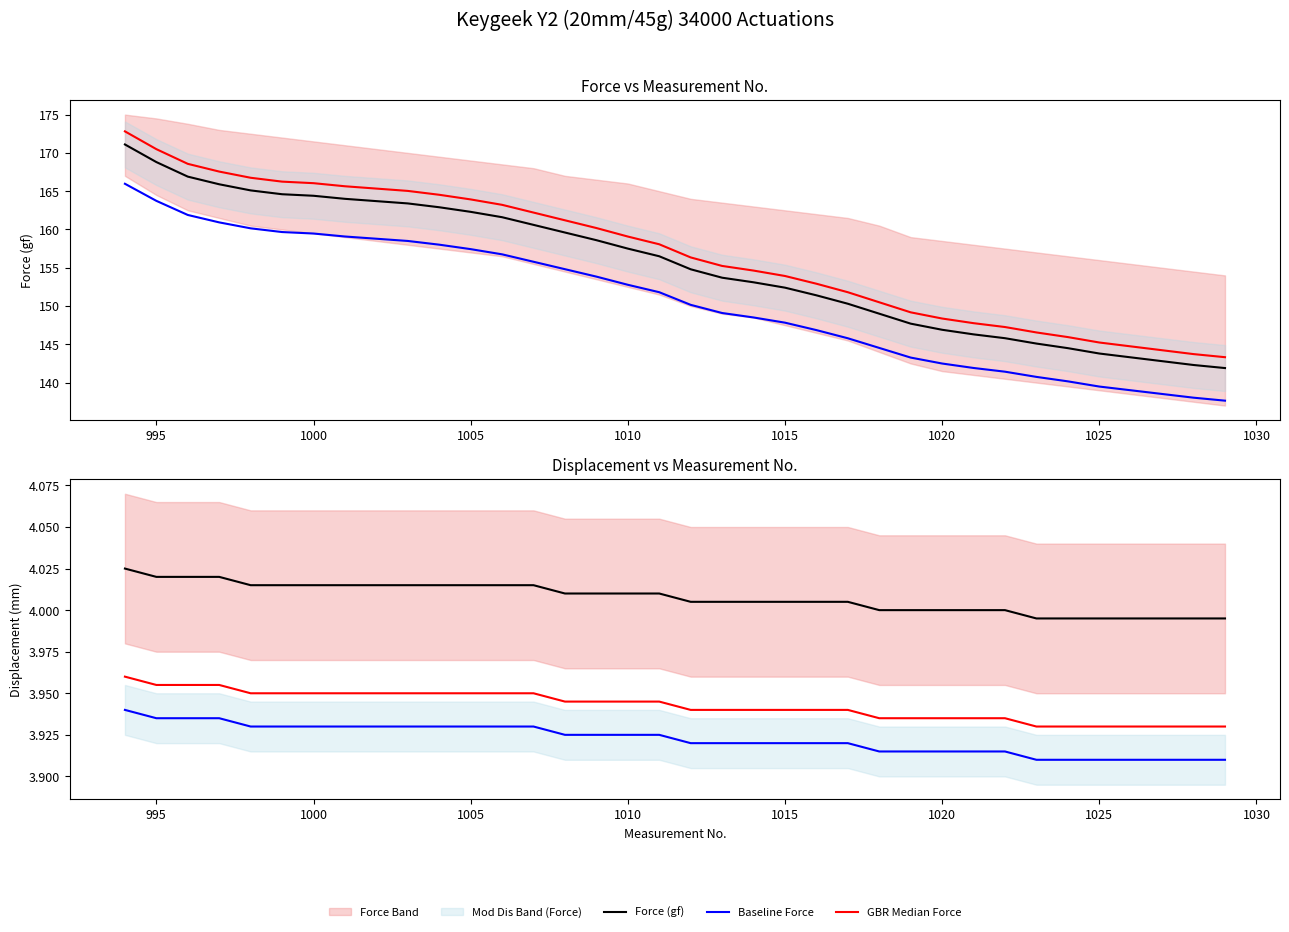

True or false: Baseline Force and Displacement (mm) intersect in this chart.

False